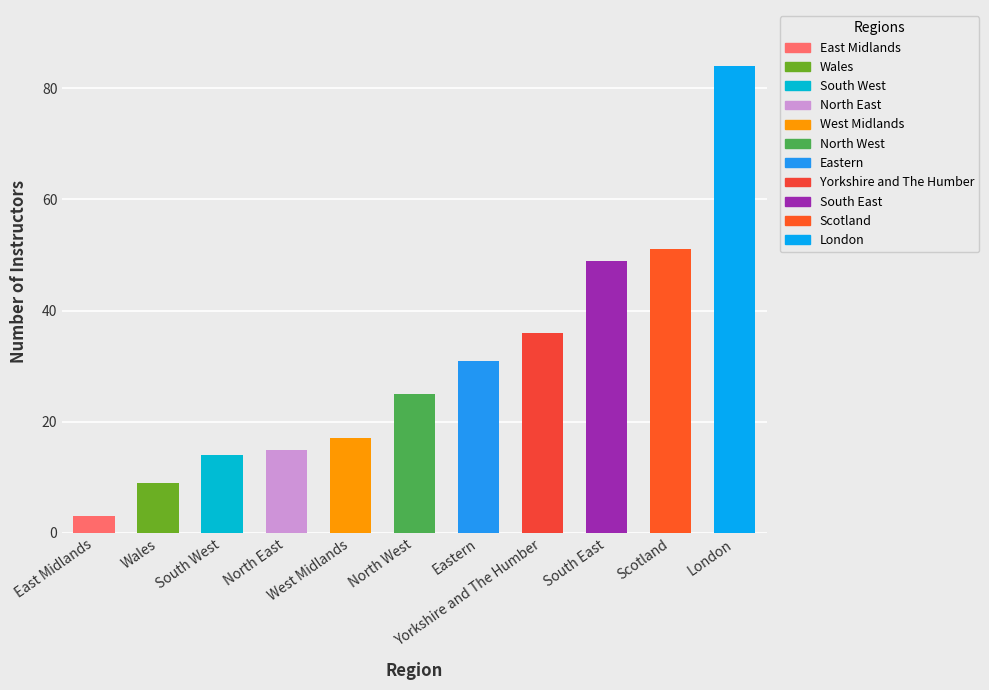

Does the chart contain stacked bars?

No